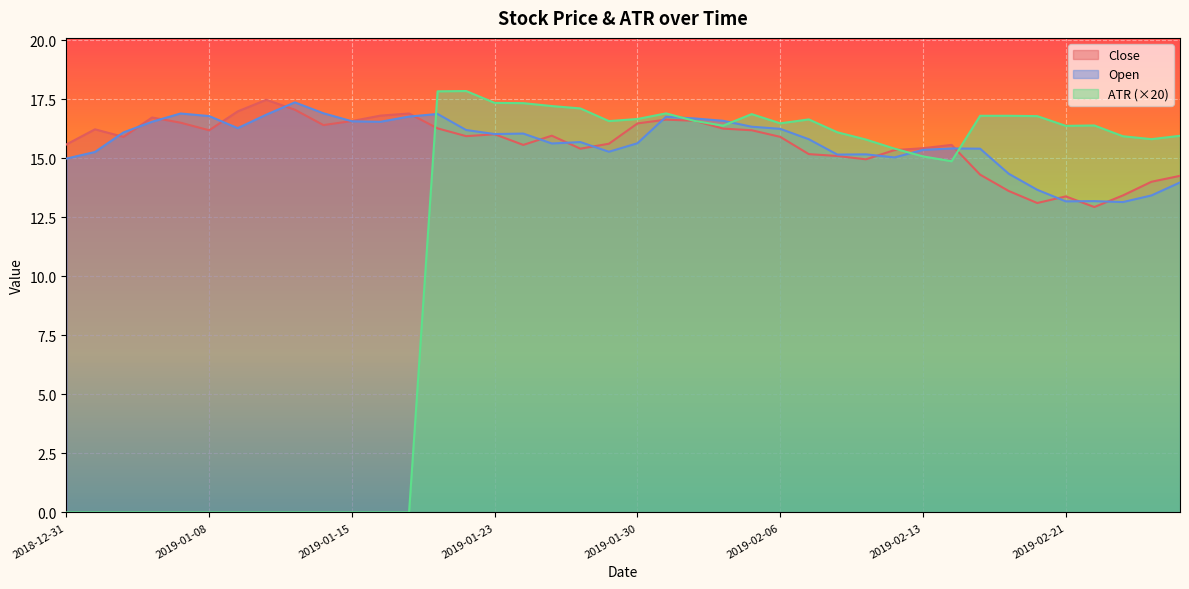

How many positive values does the ATR series have?

27